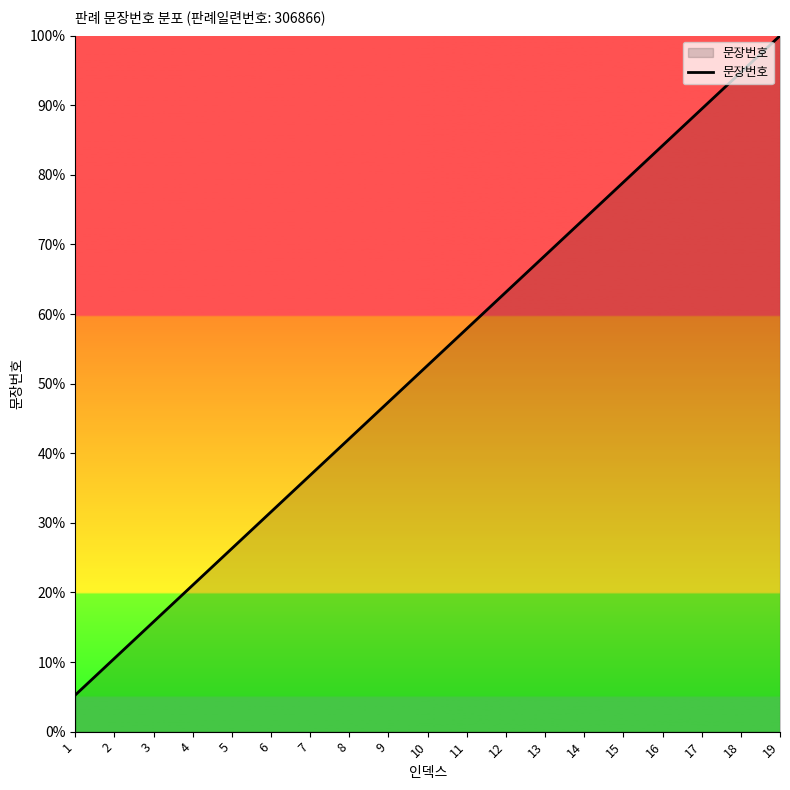

Read the value at 14.

73.7